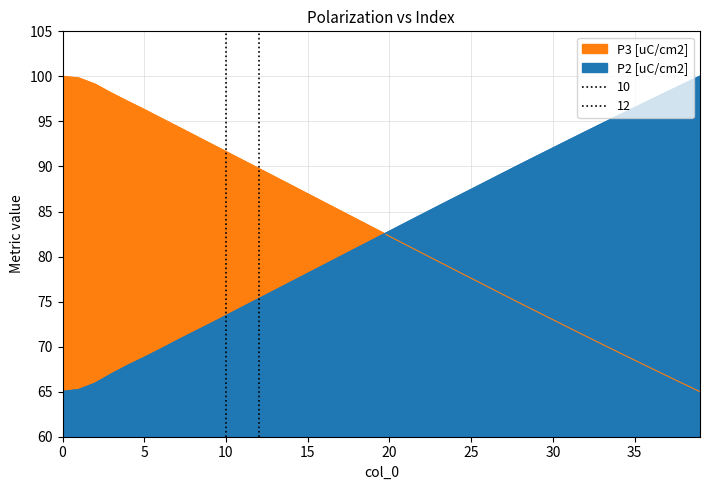

What is the value of the P3 [uC/cm2] point at the 33rd from the left?

71.2